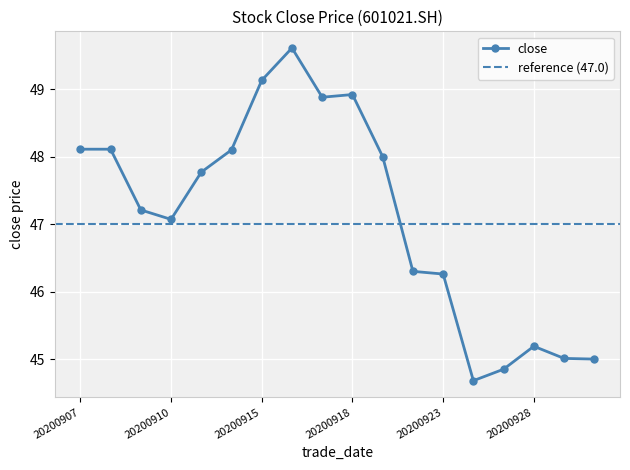

How many lines are shown in the chart?

1